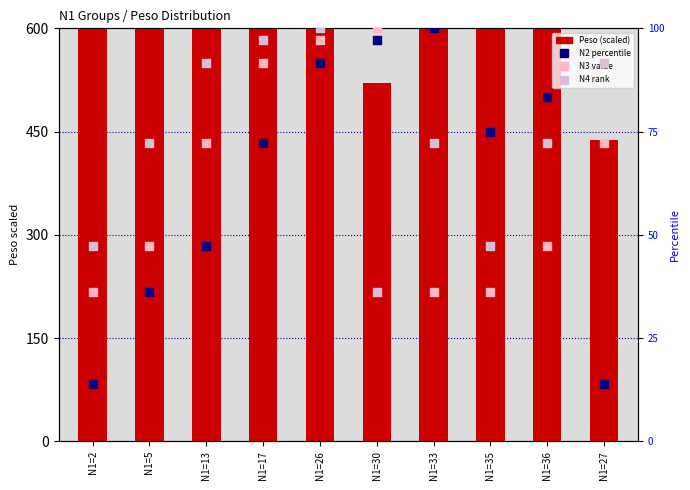

Which series contains the highest Y value?

Peso (scaled)